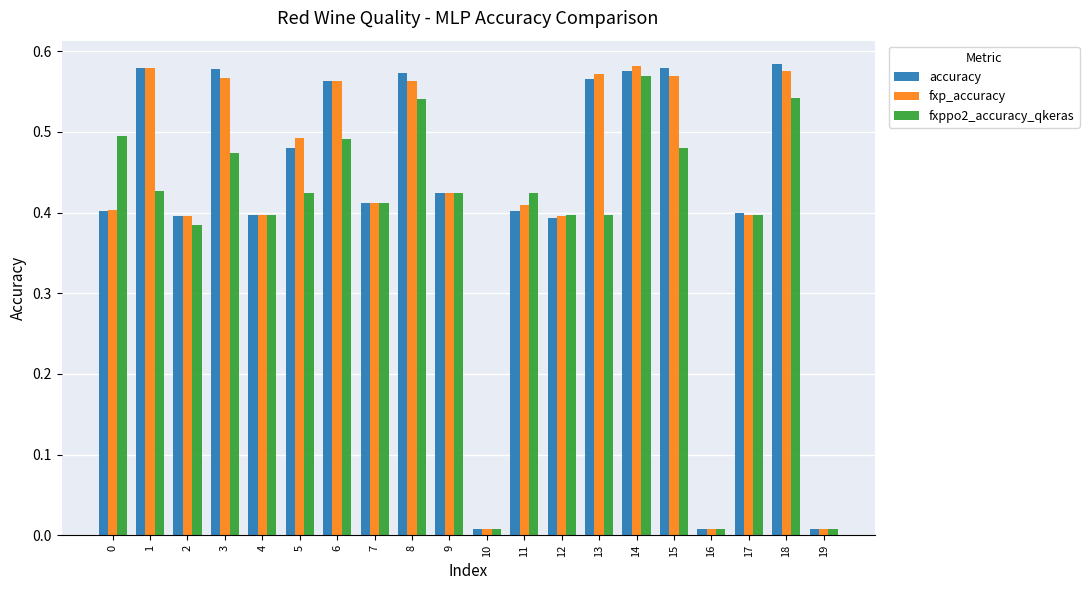

The accuracy series shows 0.9 at 13. True or false?

False